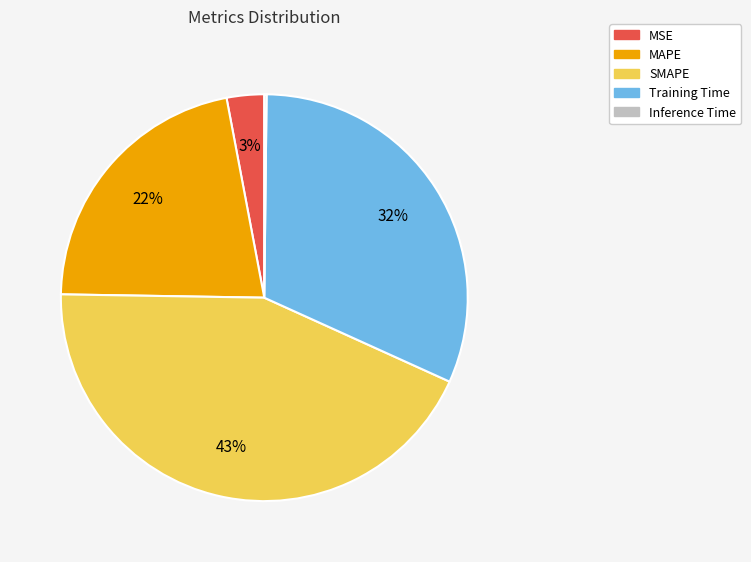

Does MAPE account for over 50% of the chart?

No